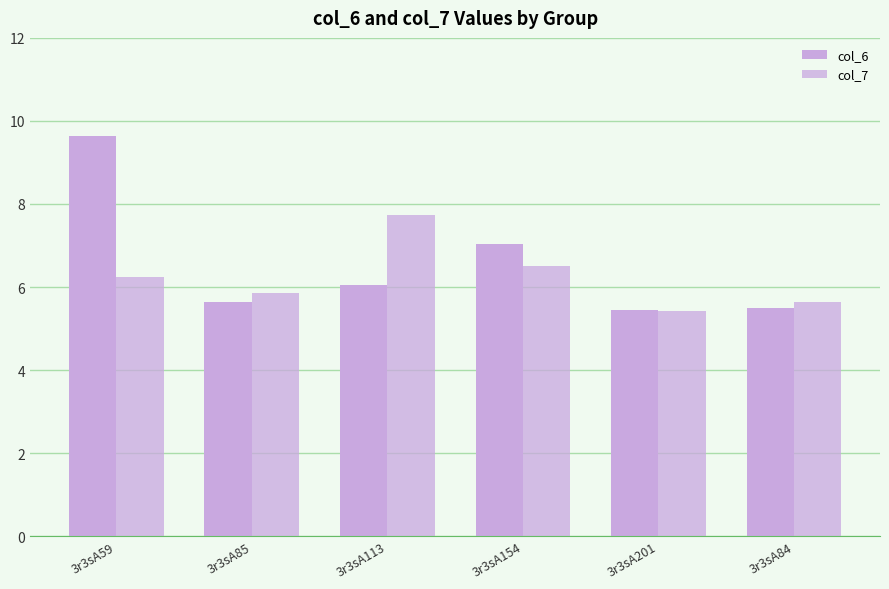

How many series are shown in this chart?

2